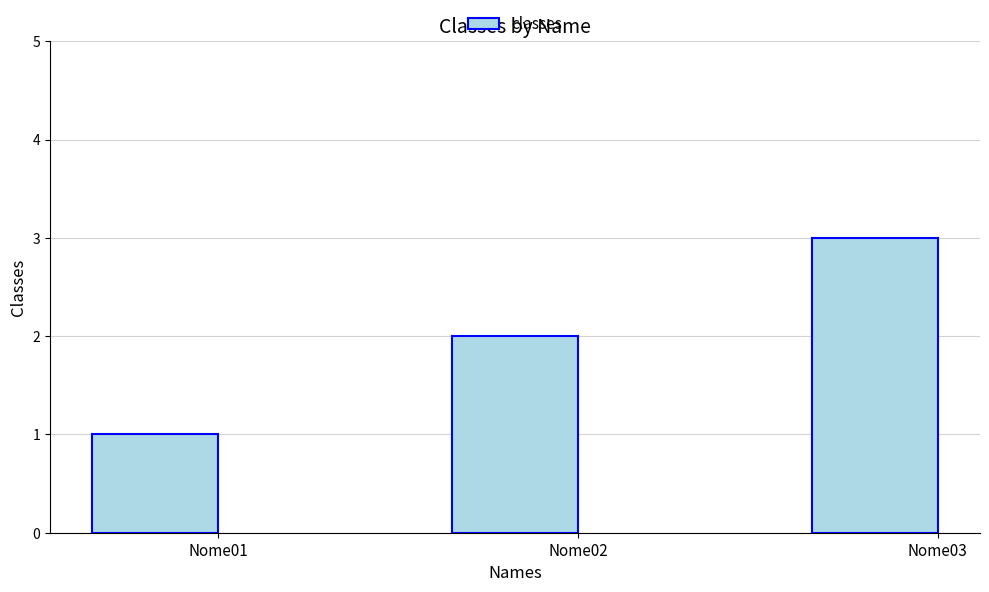

List the labels in order of value, smallest first.

Nome01, Nome02, Nome03